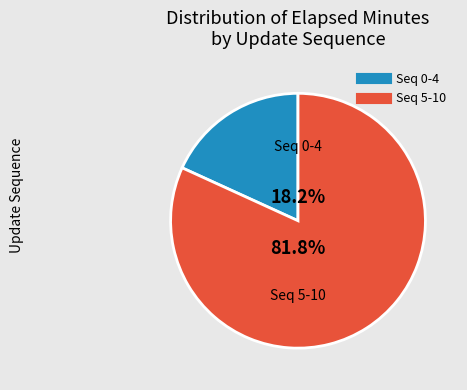

Does any single category account for the majority?

Yes